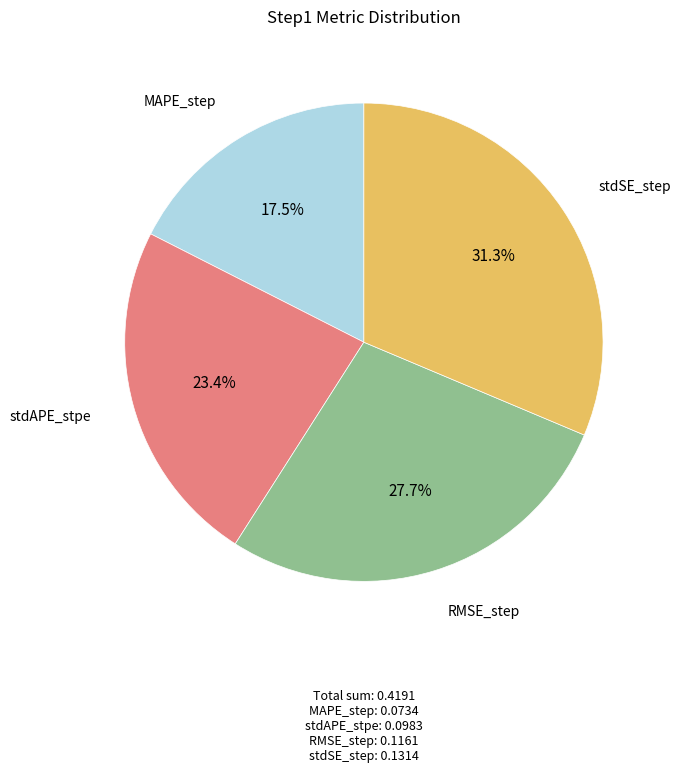

Rank the categories by value from lowest to highest.

MAPE_step, stdAPE_stpe, RMSE_step, stdSE_step